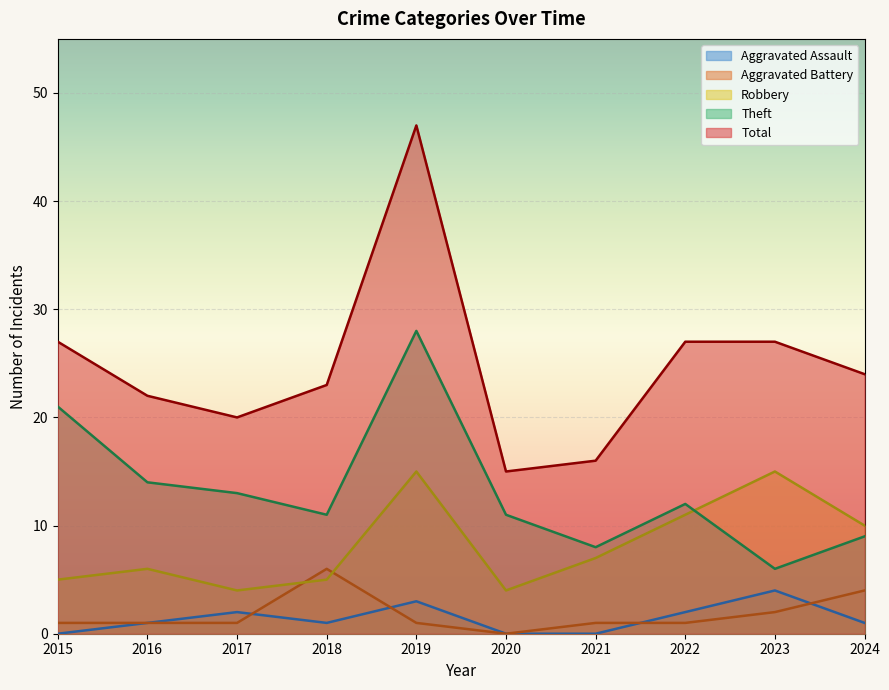

At how many categories does at least one series exceed 26?

4